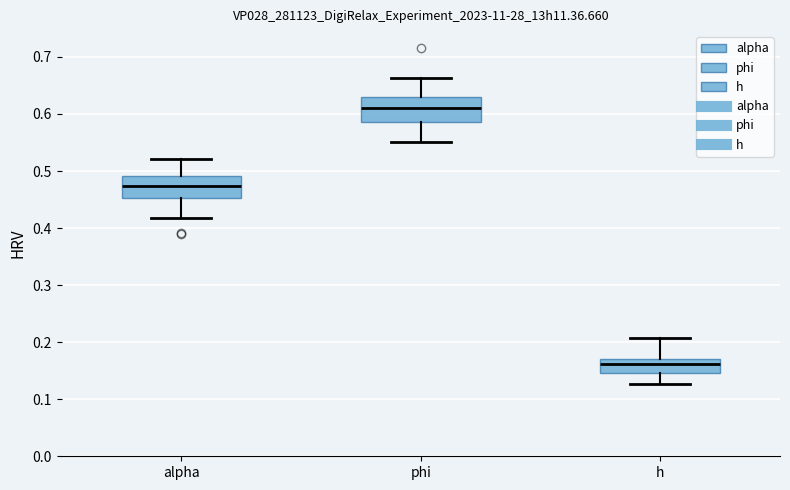

Where is the lower edge of the box for h on the y-axis? The values are not printed on the chart, so give them approximately, as read against the axis.

0.15